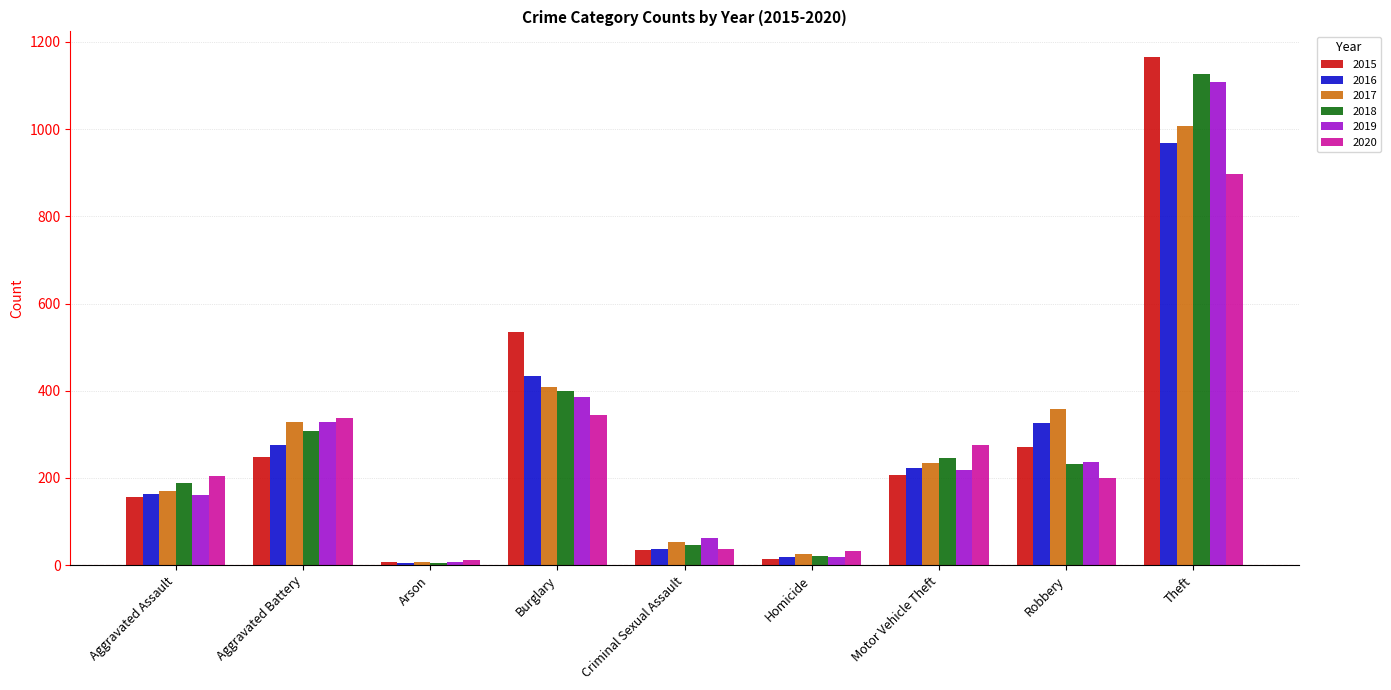

Which series has the largest range (max minus min)?

2015